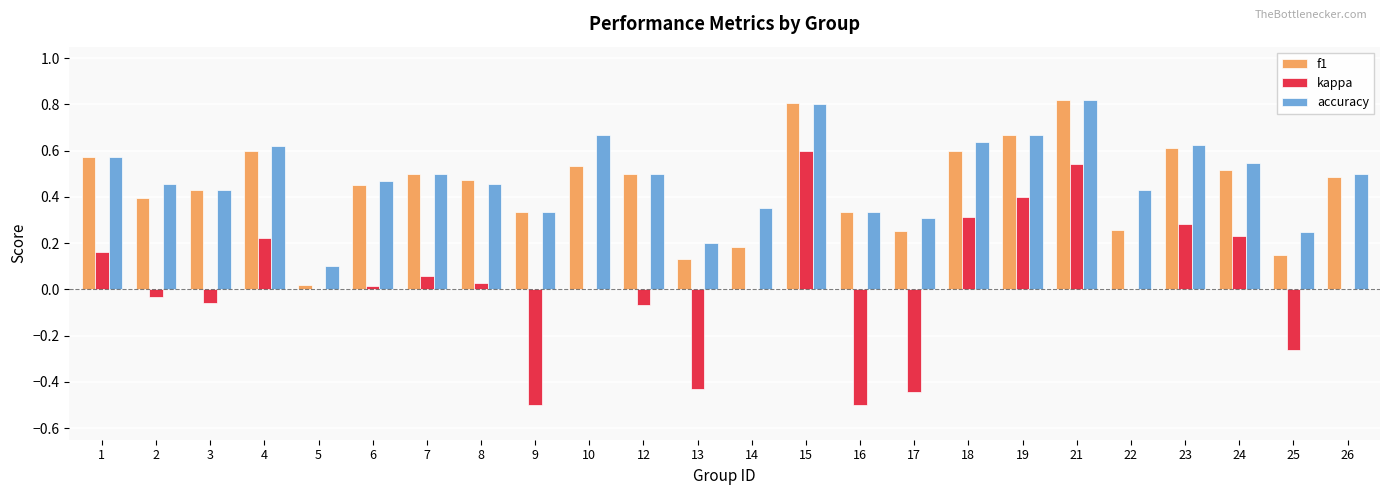

What is the total value across all series at 1?

1.3